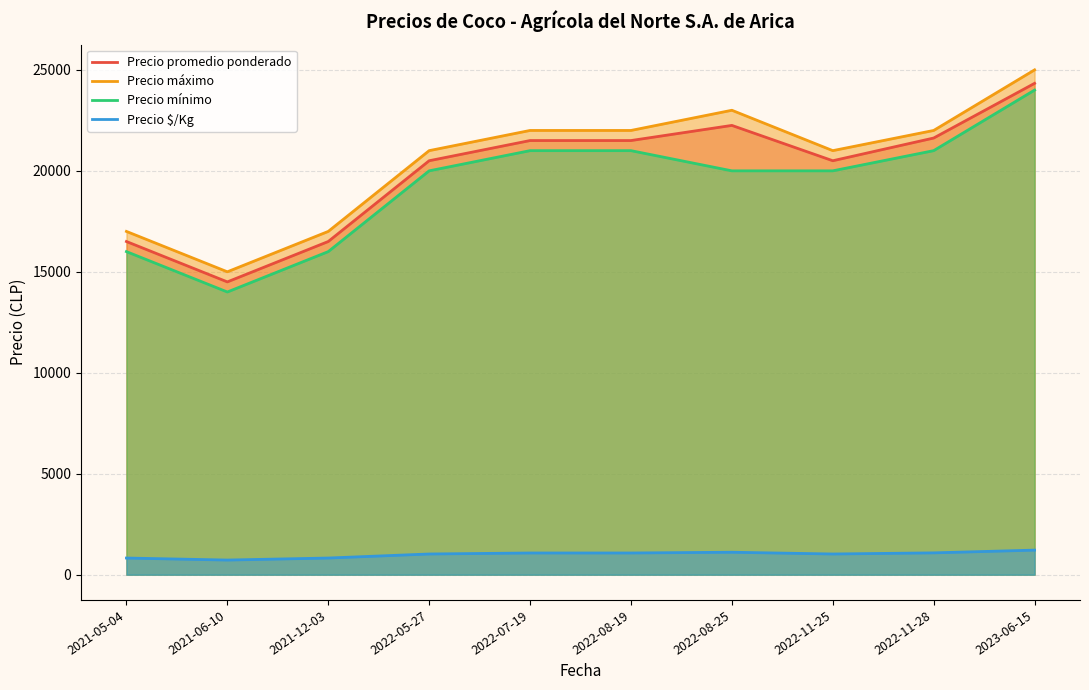

Which label corresponds to the smallest value in the chart?

2021-06-10